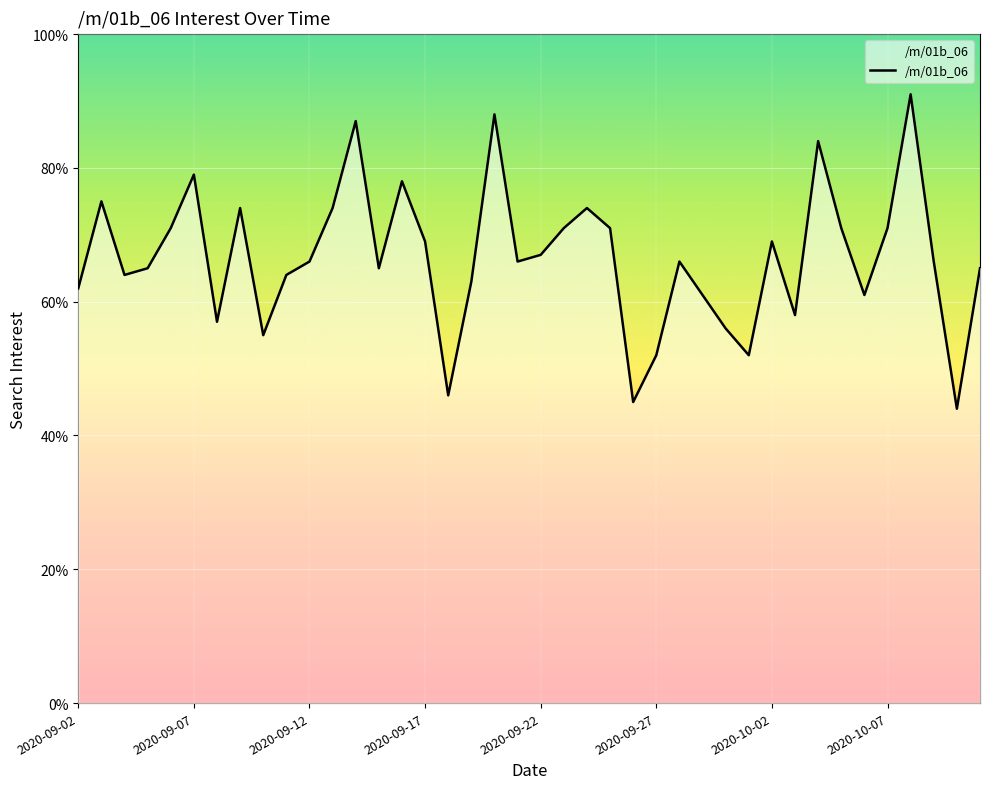

What is the maximum value shown in the chart?

91